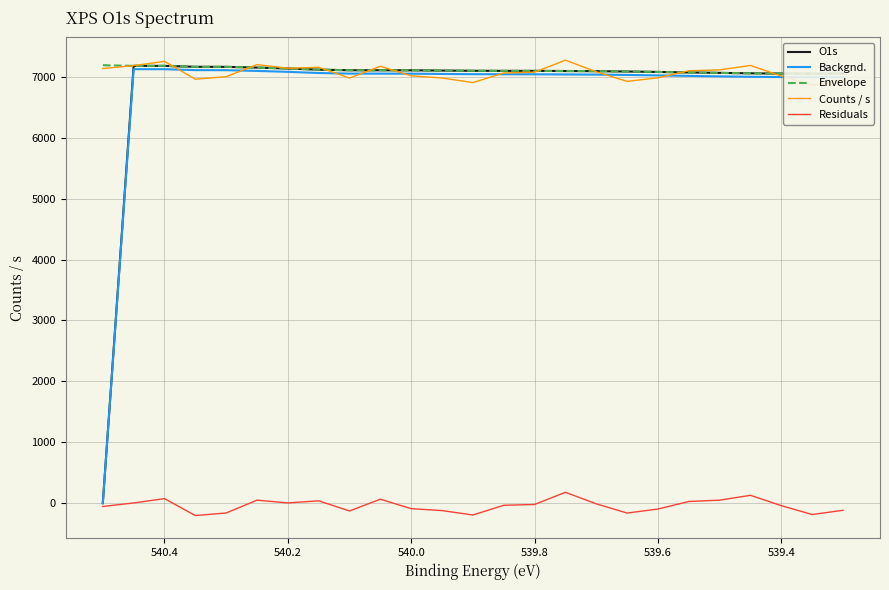

What is the sum of all Residuals values?

-1002.8